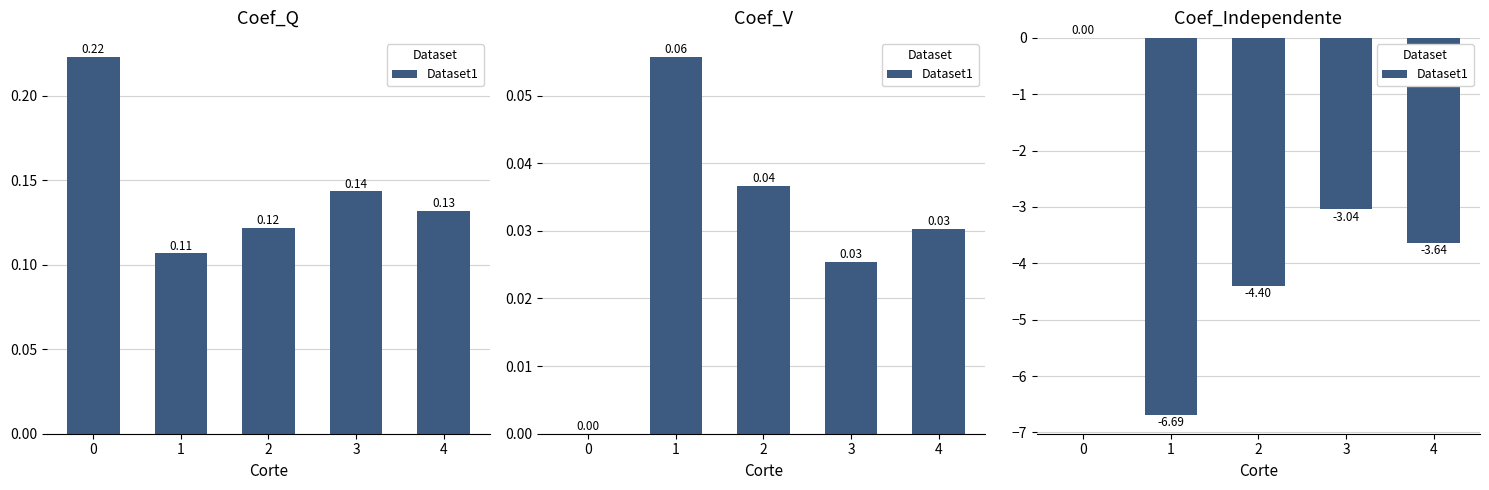

The chart shows a value of -6.8 at 2. True or false?

False